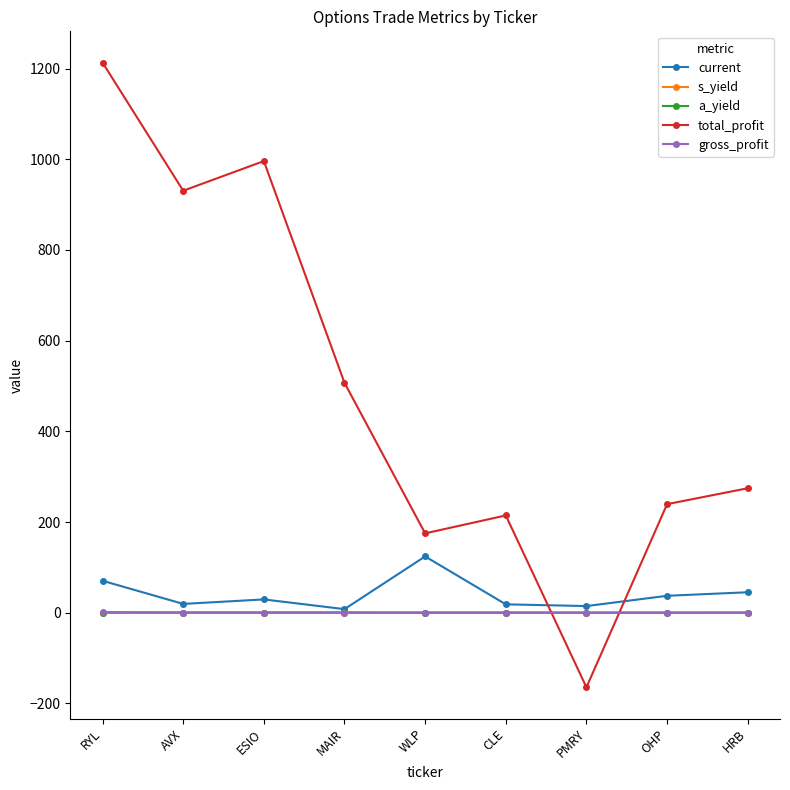

What is the difference between the second highest and minimum values in the current series?

62.5